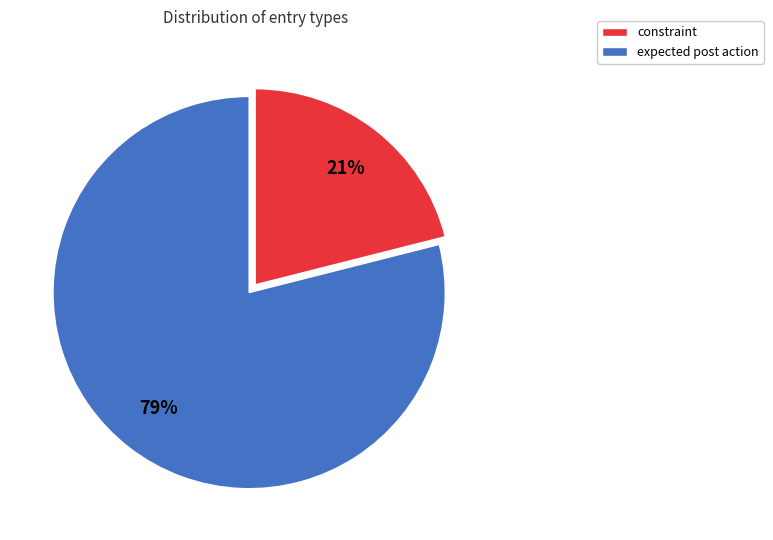

The constraint slice represents 21% of the pie. True or false?

True